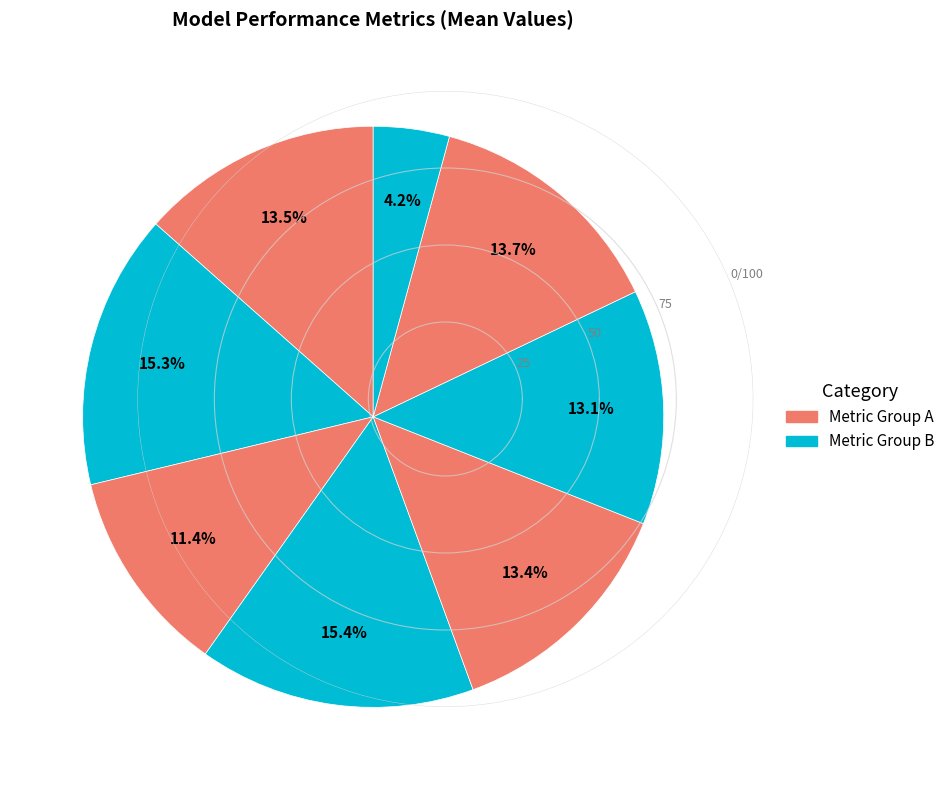

Does any single category account for the majority?

No